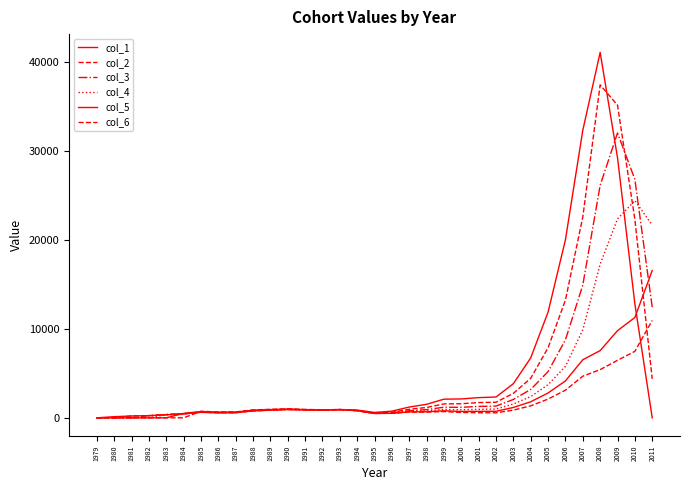

How many values in the col_4 series are below 898?

16